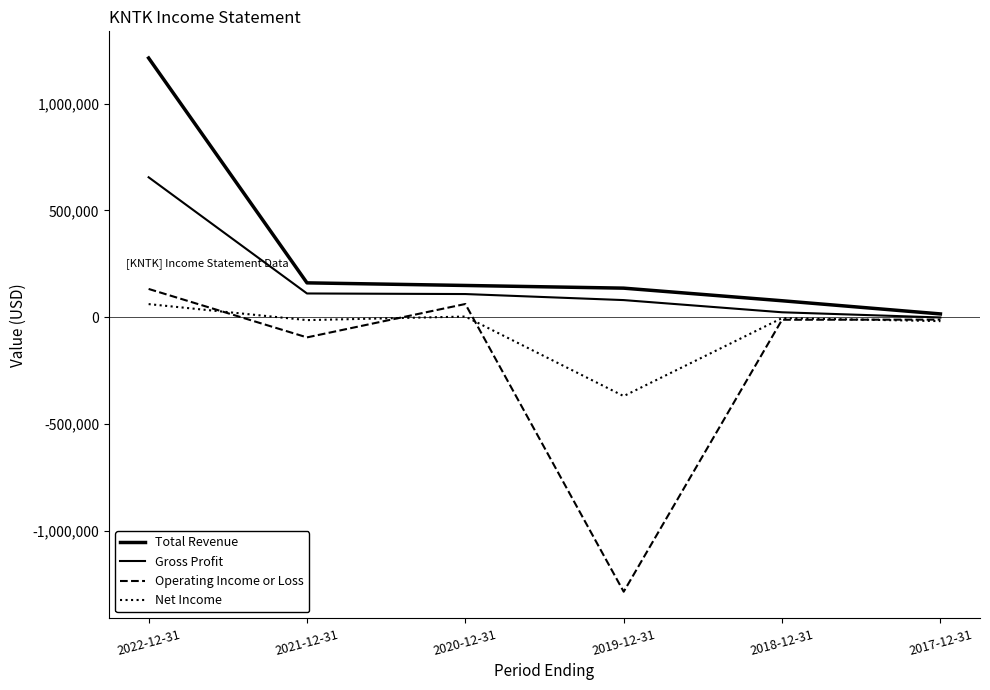

Reading right to left, extract all data points from this chart.

Total Revenue: 2017-12-31=15100	2018-12-31=76800	2019-12-31=135800	2020-12-31=148400	2021-12-31=160600	2022-12-31=1213500
Gross Profit: 2017-12-31=-1500	2018-12-31=22800	2019-12-31=79900	2020-12-31=108200	2021-12-31=110900	2022-12-31=655000
Operating Income or Loss: 2017-12-31=-11500	2018-12-31=-12200	2019-12-31=-1285800	2020-12-31=61600	2021-12-31=-94800	2022-12-31=132100
Net Income: 2017-12-31=-18600	2018-12-31=-4400	2019-12-31=-369700	2020-12-31=2800	2021-12-31=-13900	2022-12-31=61100